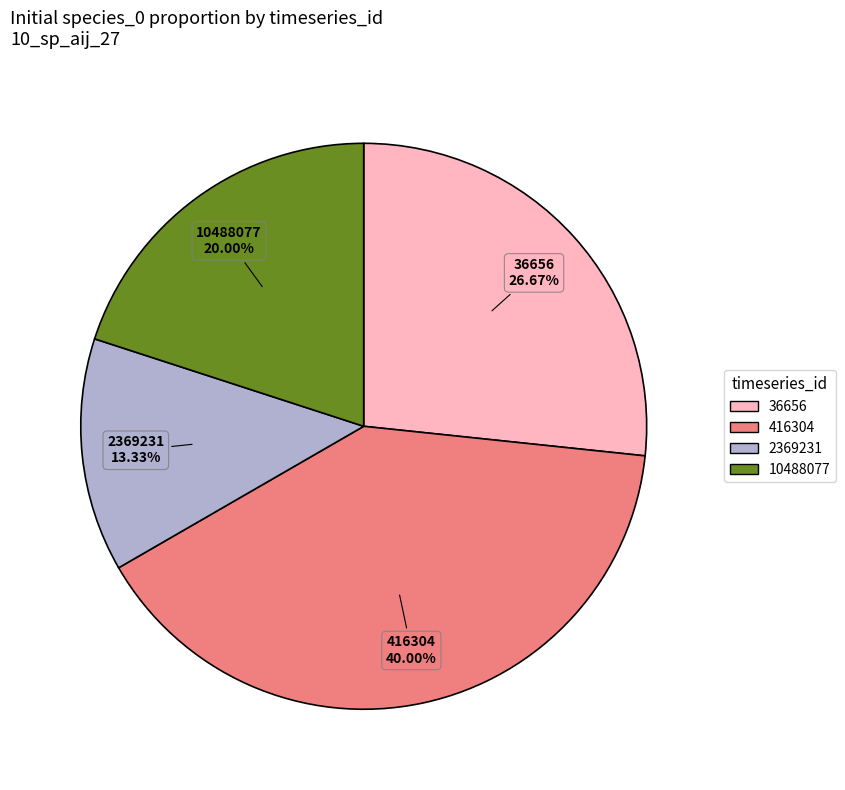

What is the largest slice in the pie chart?

416304